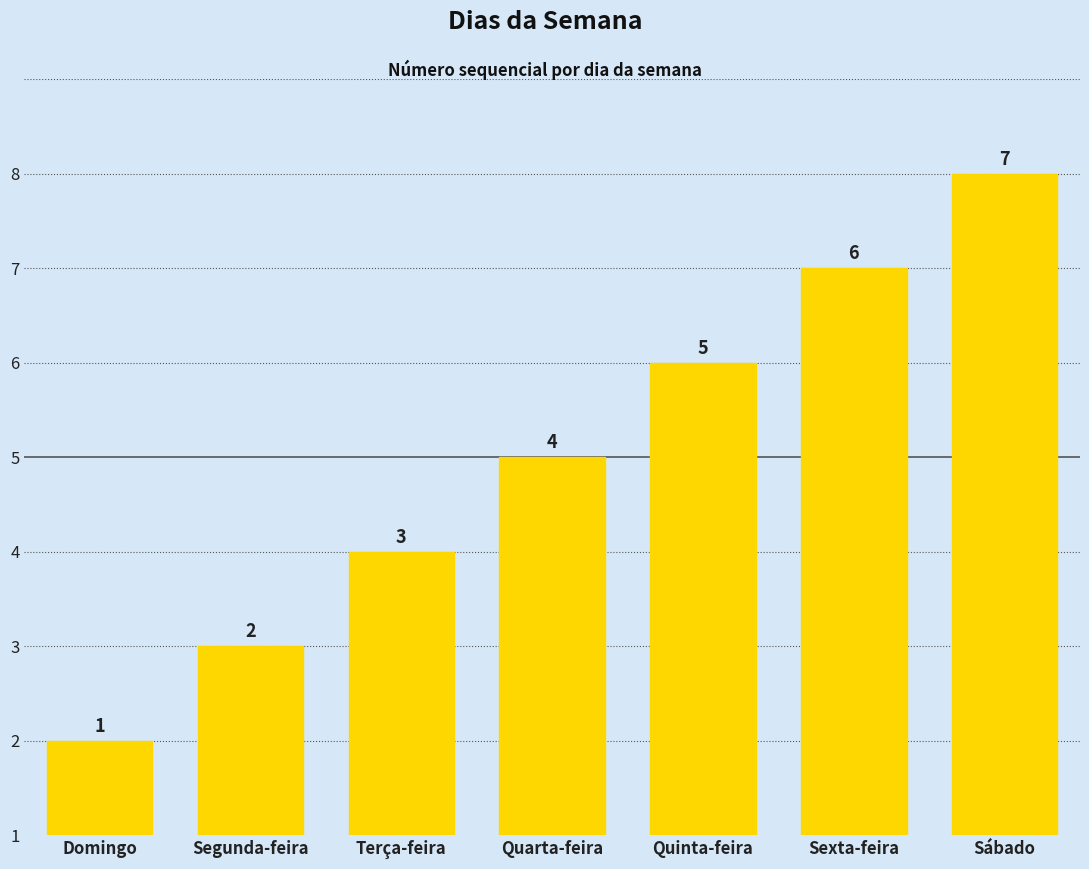

What is the minimum value shown in the chart?

1